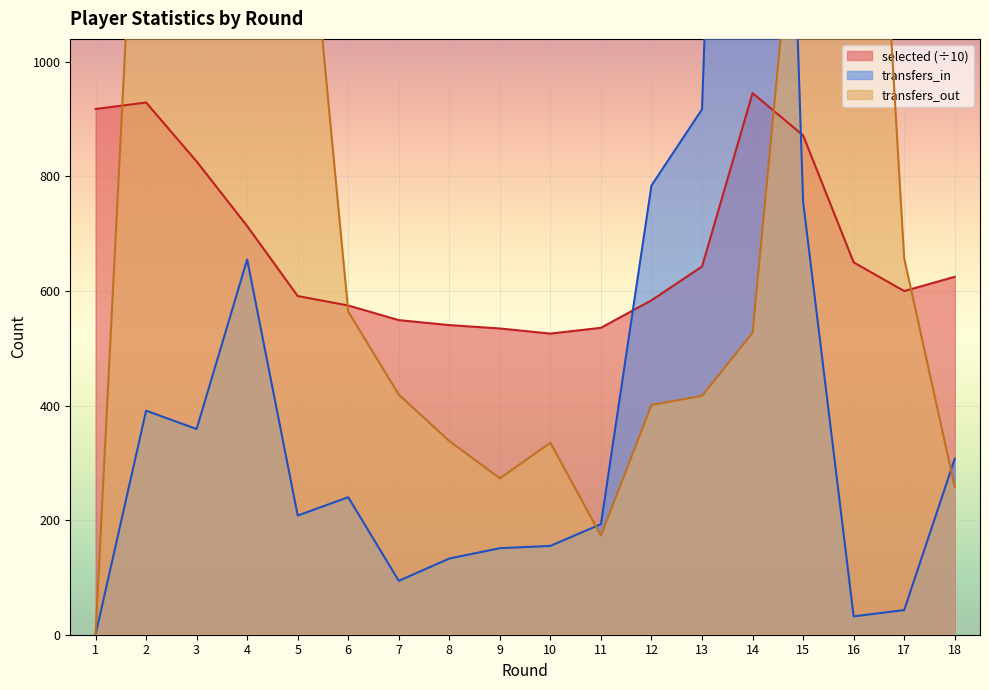

What is the difference between the maximum and minimum values in the transfers_in series?

3426.0